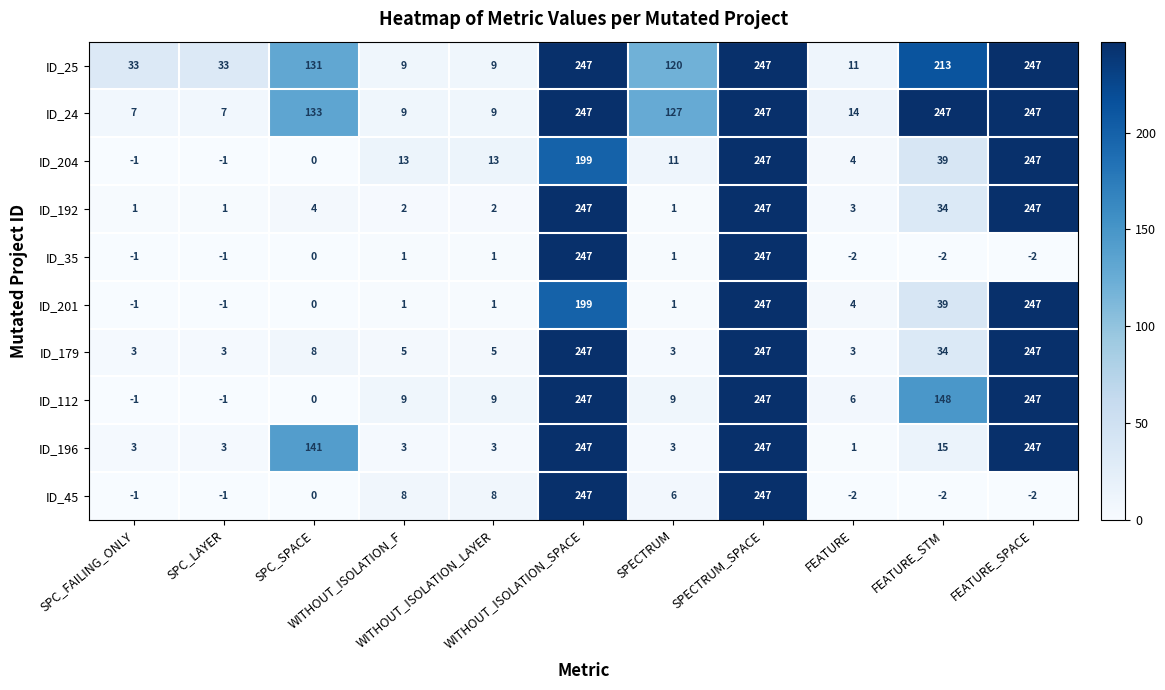

At how many categories does at least one series exceed 119?

6